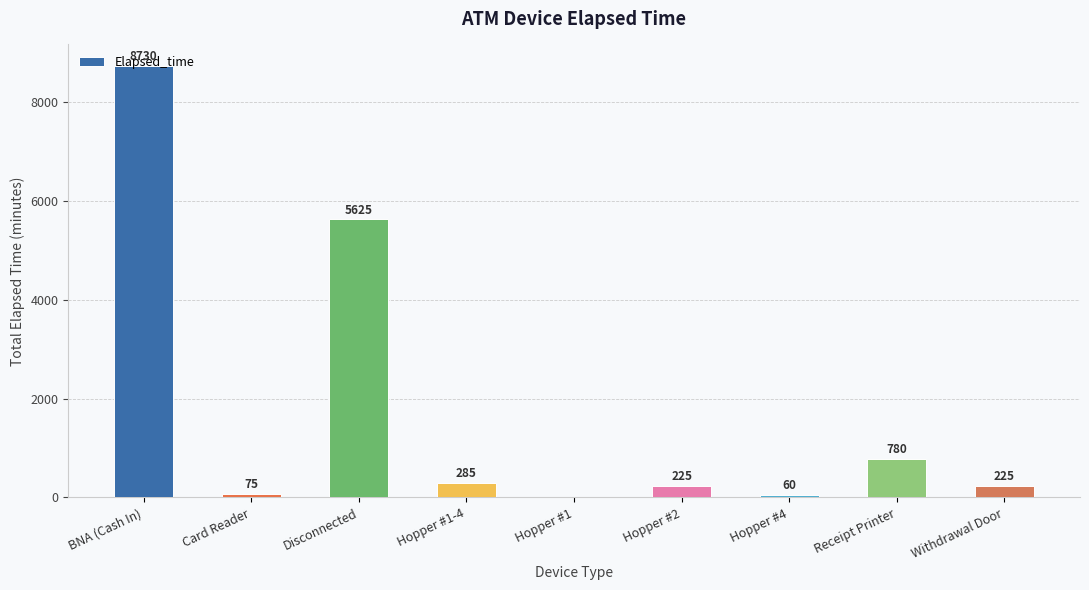

How many distinct data groups are displayed?

1